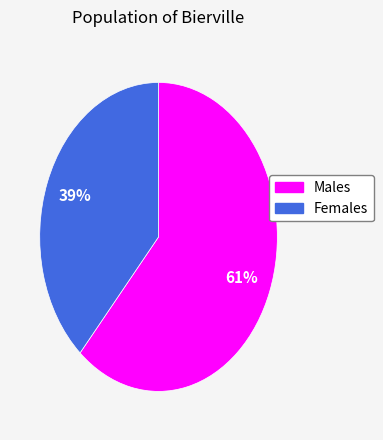

Is there any slice that represents more than half of the pie?

Yes